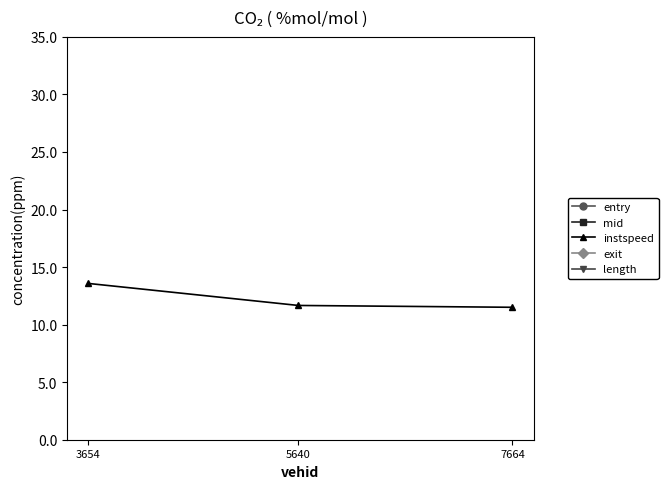

Which has a higher value, 7664 or 3654?

7664